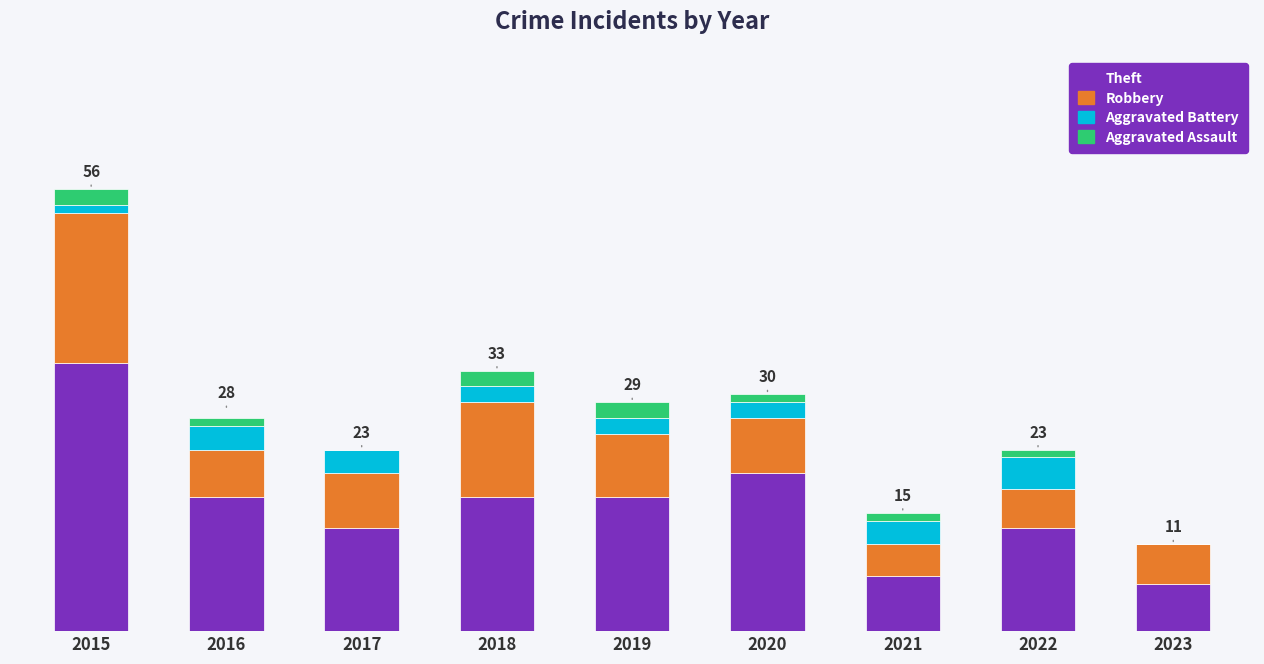

Are the bars horizontal?

No